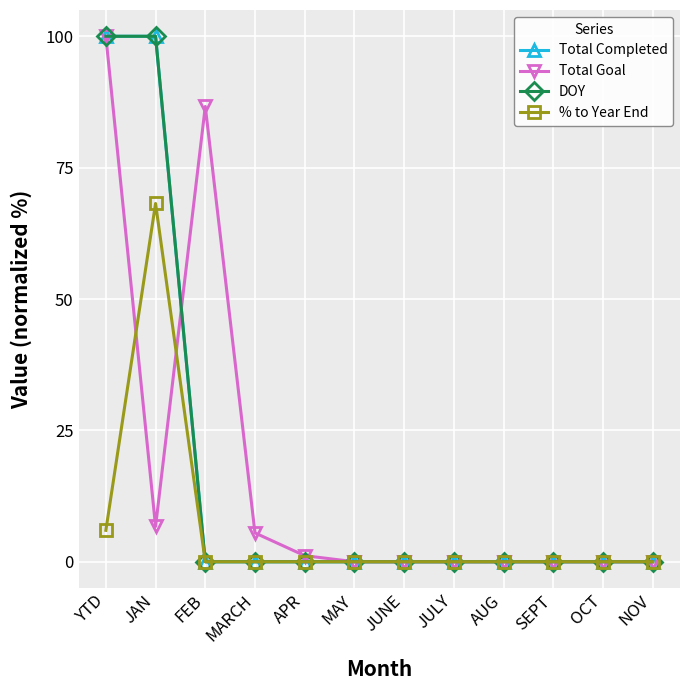

True or false: Total Goal has more than 0 points higher than both neighbors.

True